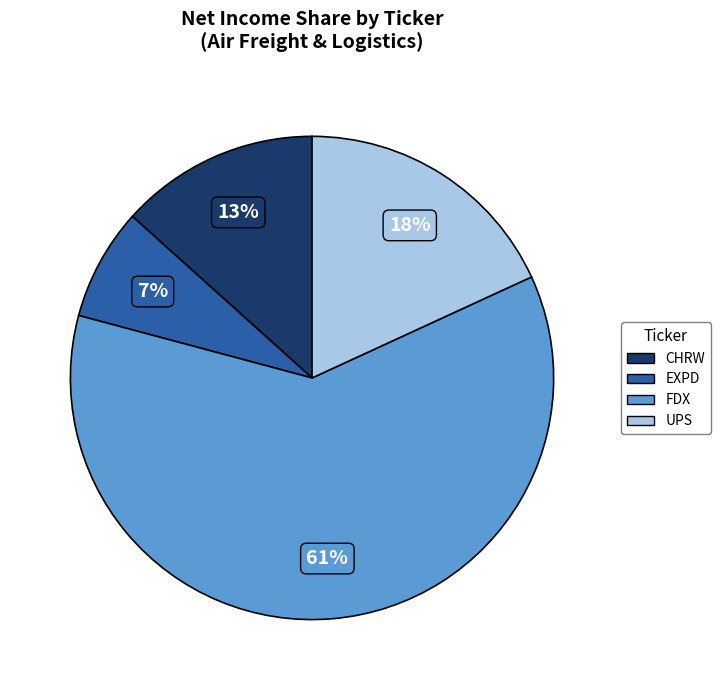

Is the sum of EXPD and FDX greater than half?

Yes